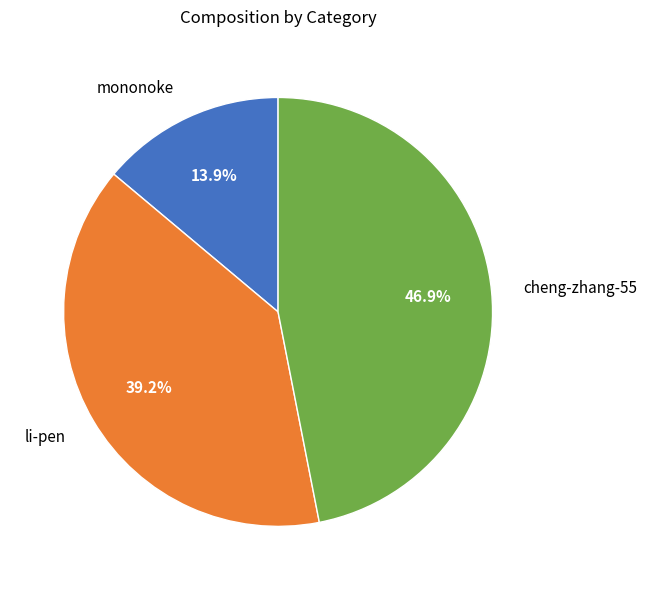

What is the smallest slice in the pie chart?

mononoke